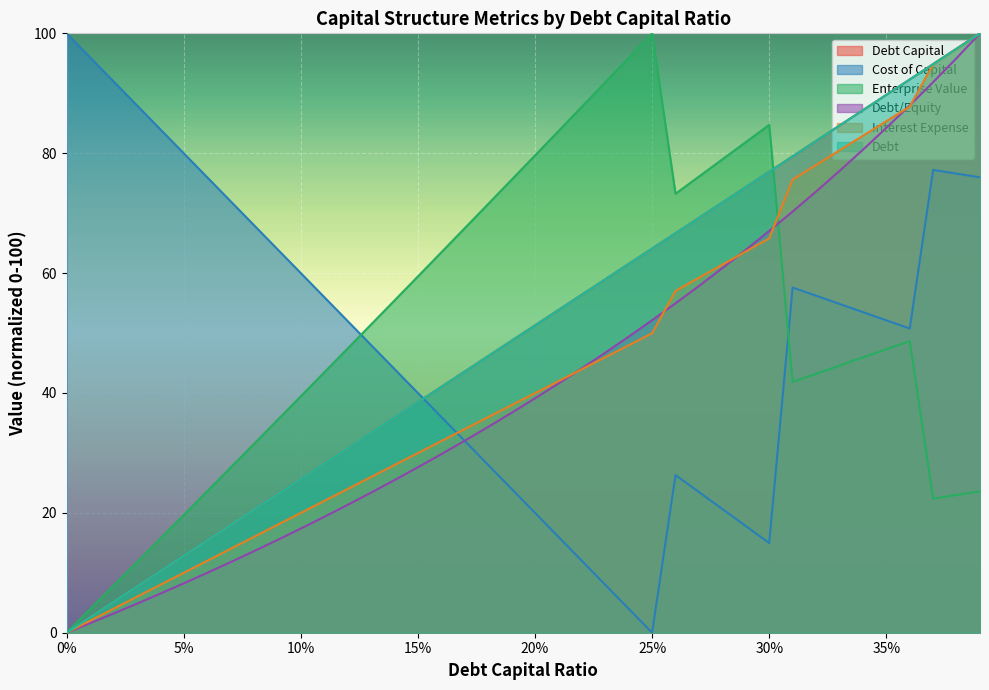

Where is cost_capital nearest to the value 50?

0.36